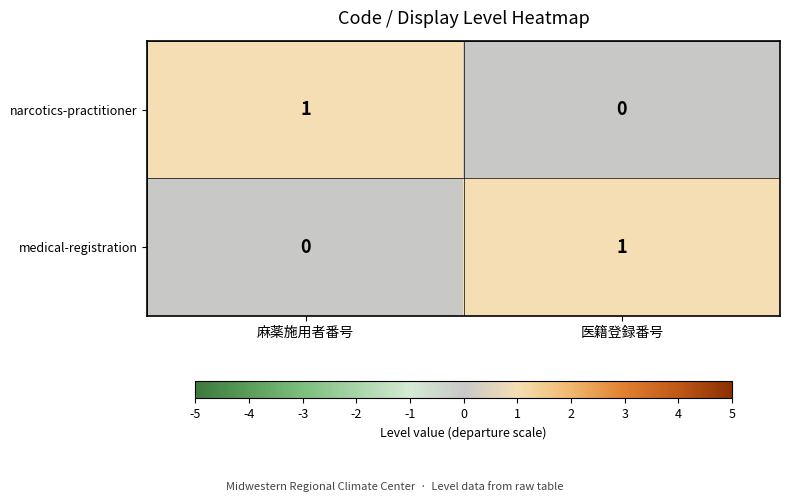

Rank the series at 麻薬施用者番号 from highest to lowest value.

narcotics-practitioner, medical-registration